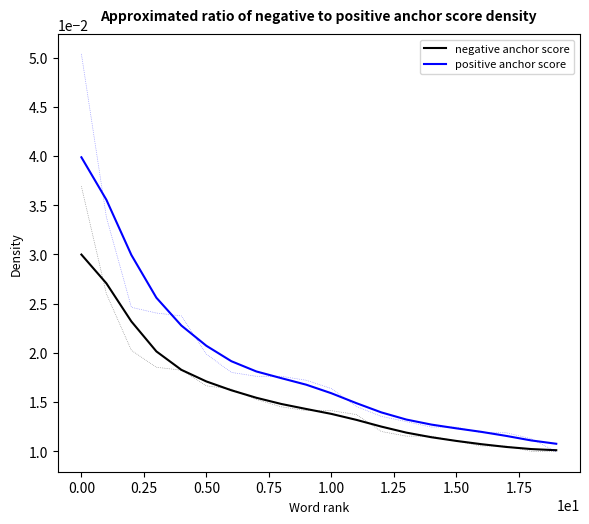

The positive anchor score series shows 0.0 at 0.00. True or false?

False